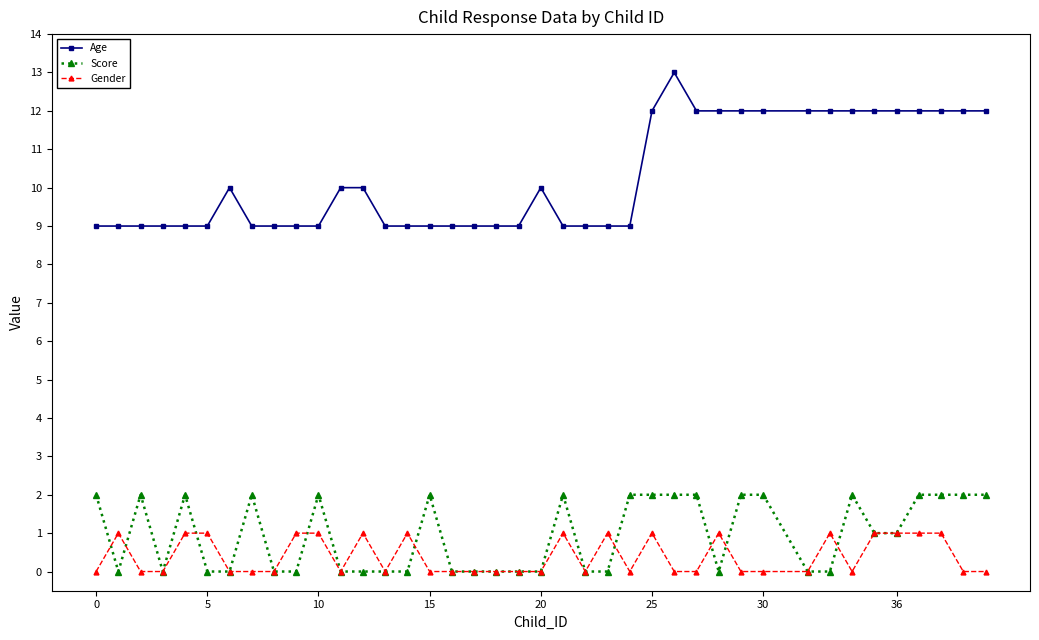

What is the maximum value for Age?

13